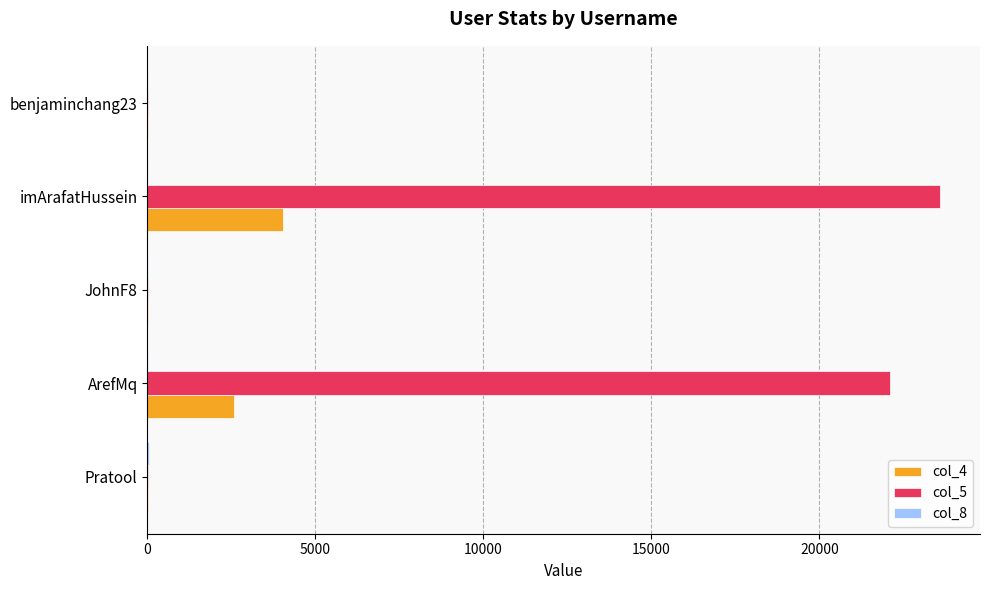

At which category is the sum across all series the highest?

imArafatHussein